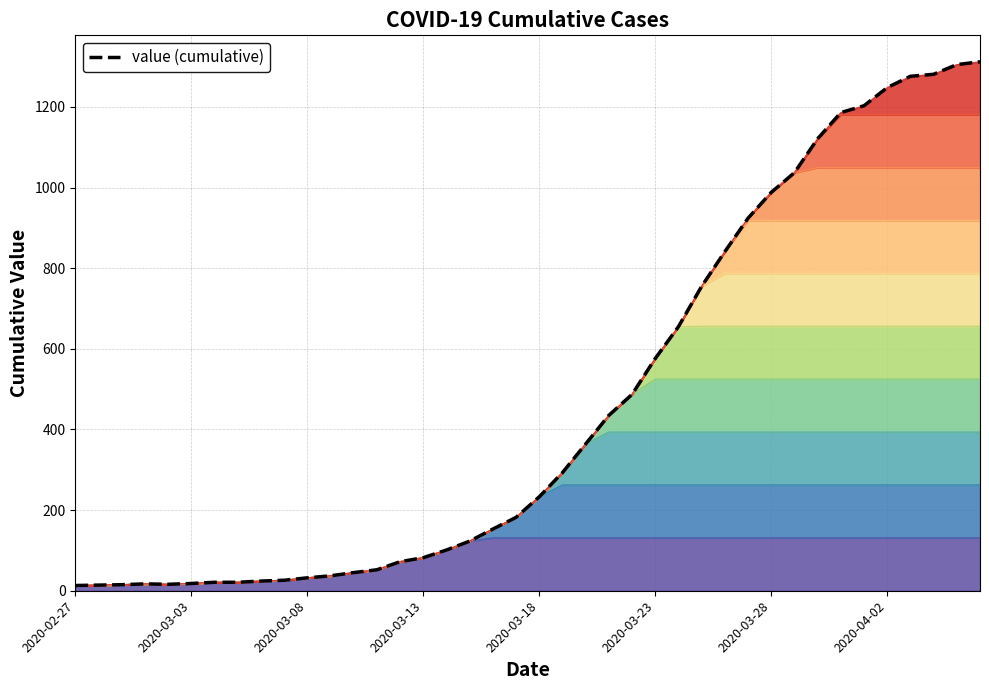

Count the number of values greater than 233.

19